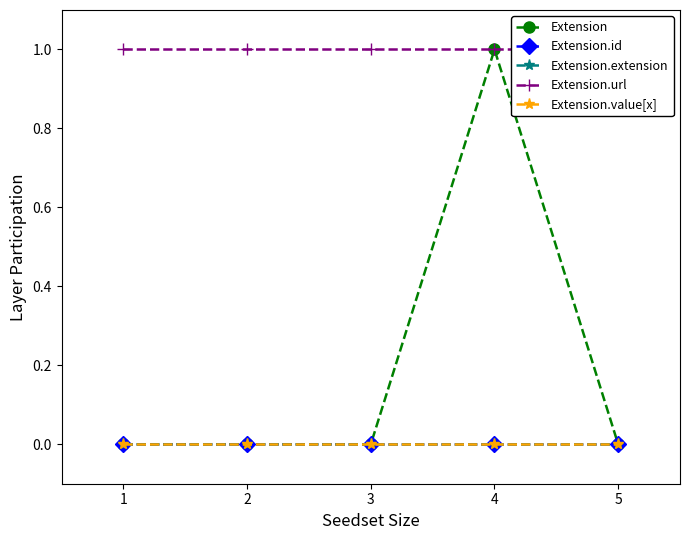

At which label does Extension.url reach its minimum?

1